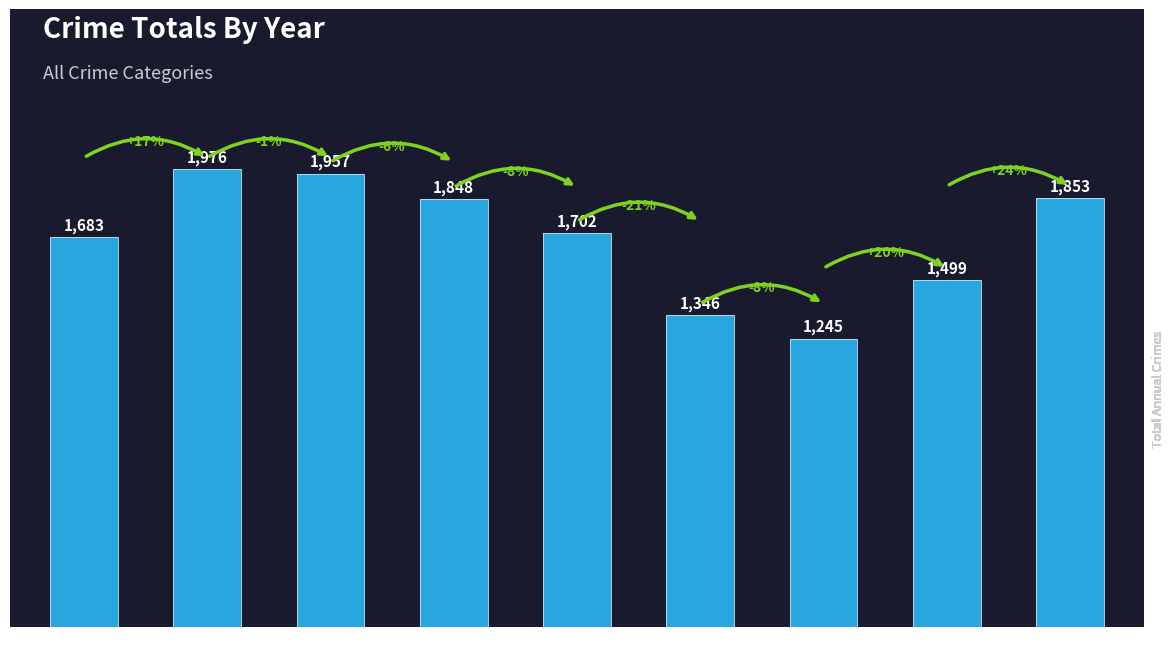

The value at 2018 is 2697. True or false?

False